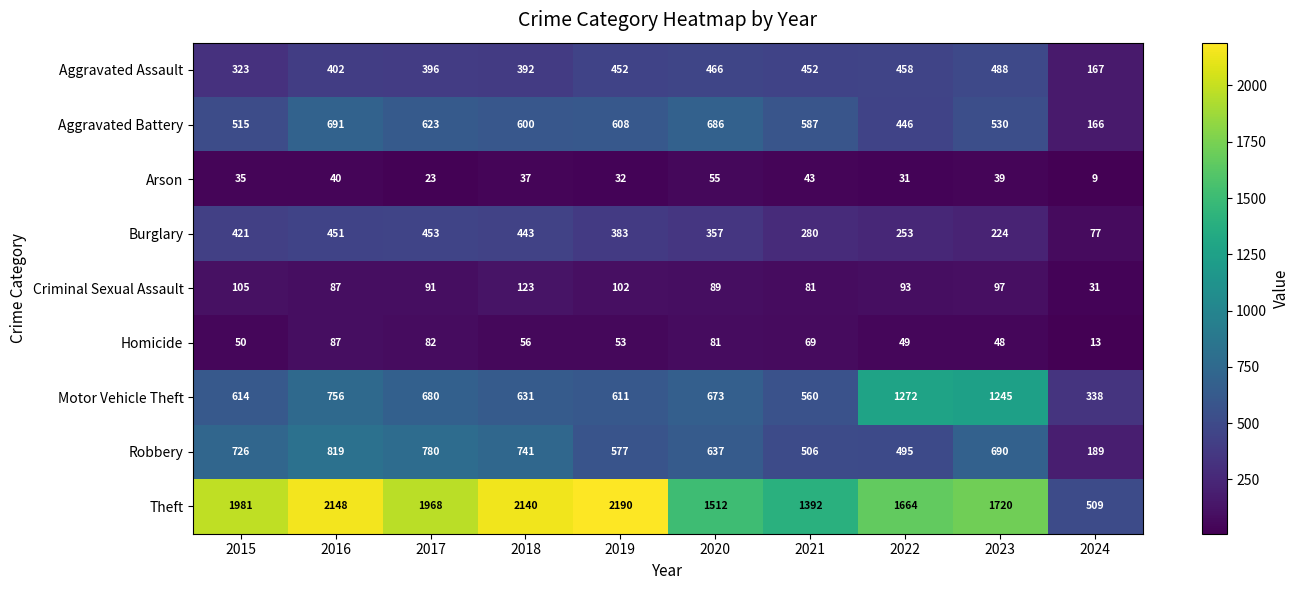

Count the number of categories in the chart.

10